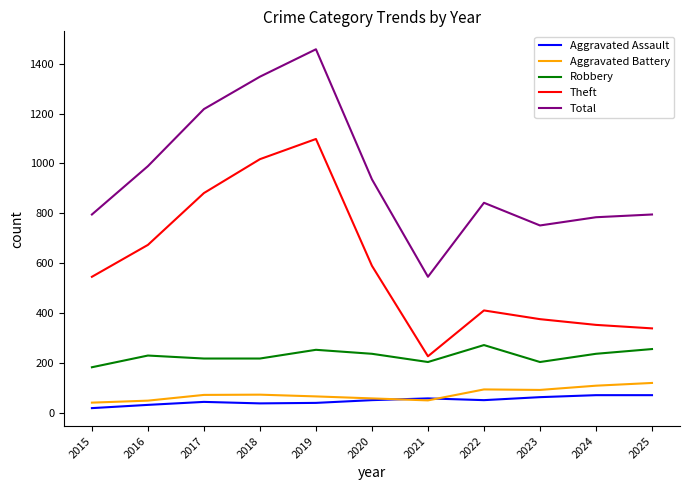

True or false: Aggravated Assault and Total cross at least once.

False